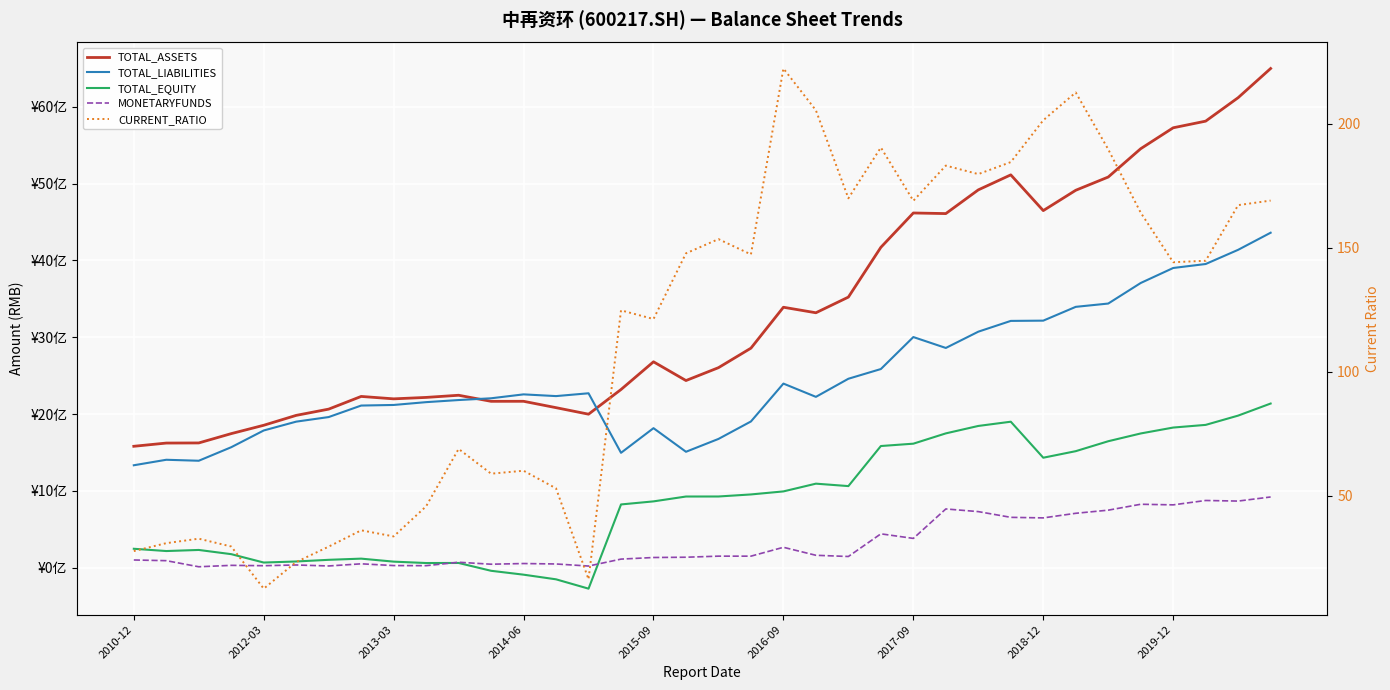

Where is CURRENT_RATIO nearest to the value 117?

2015-09